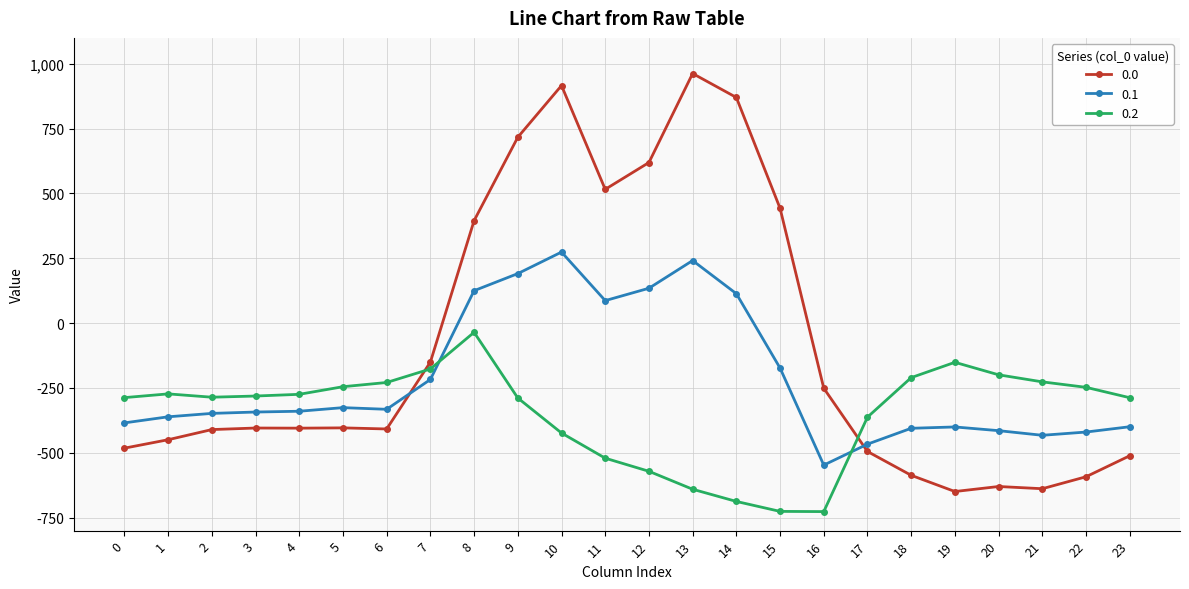

Where do 0.0 and 0.1 first cross each other?

6 and 7